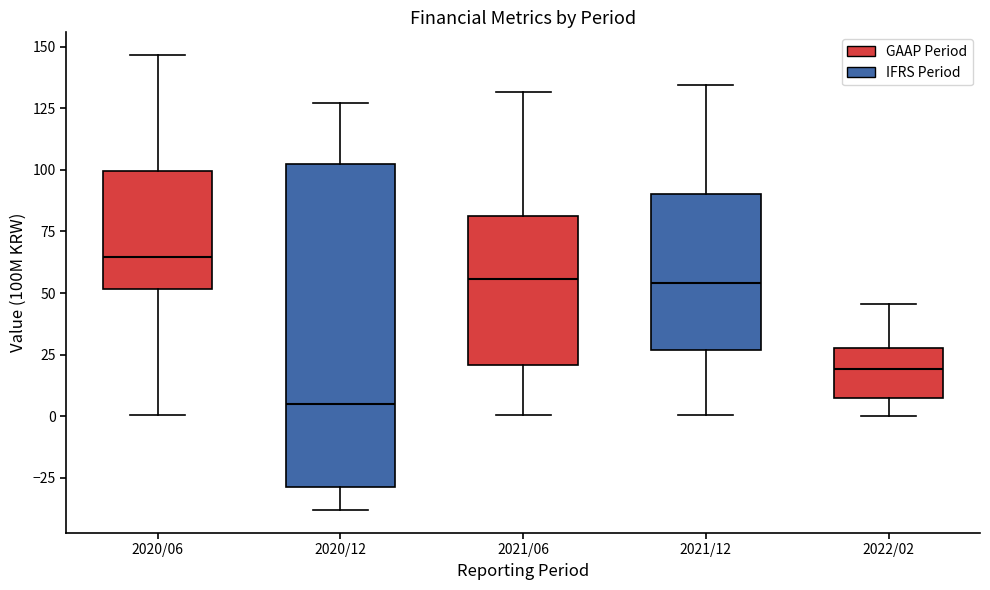

Reading left to right, transcribe this box plot: for each box, give where its median line is, the range the box spans, and where its two whiskers end, as read against the y-axis. The values are not printed on the chart, so give them approximately, as read against the axis.

2020/06: median 65, box 50 to 100, whiskers 0 to 145
2020/12: median 5, box -30 to 105, whiskers -40 to 125
2021/06: median 55, box 20 to 80, whiskers 0 to 130
2021/12: median 55, box 25 to 90, whiskers 0 to 135
2022/02: median 20, box 5 to 30, whiskers 0 to 45